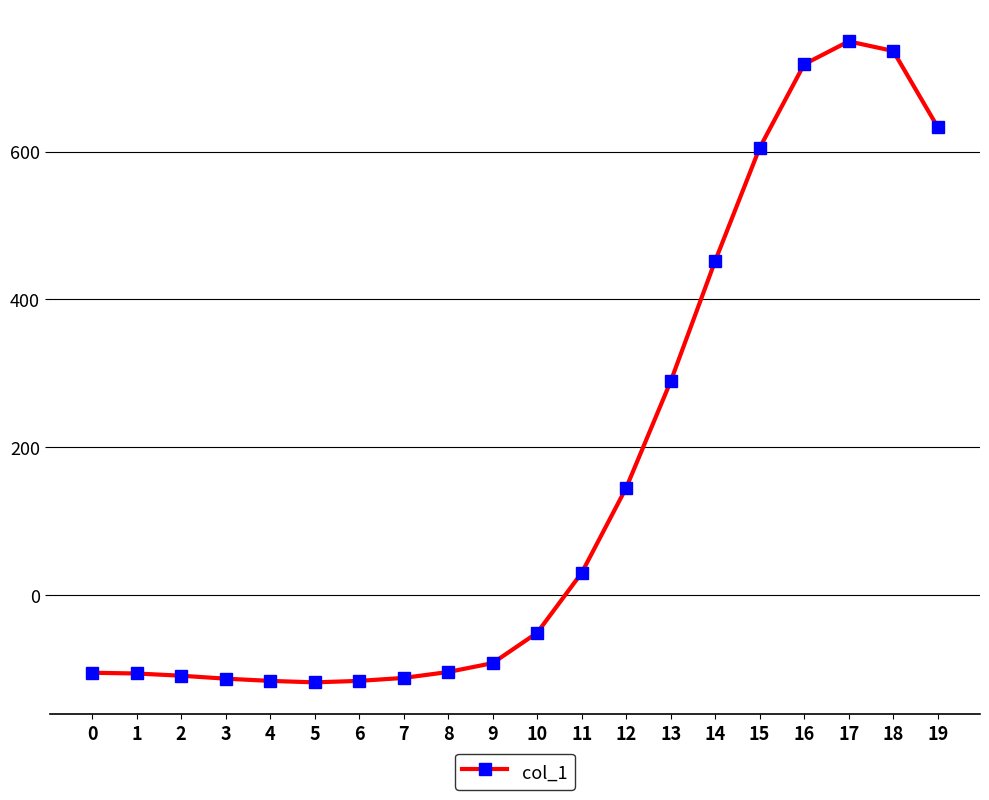

Between 14 and 17, which is larger?

17